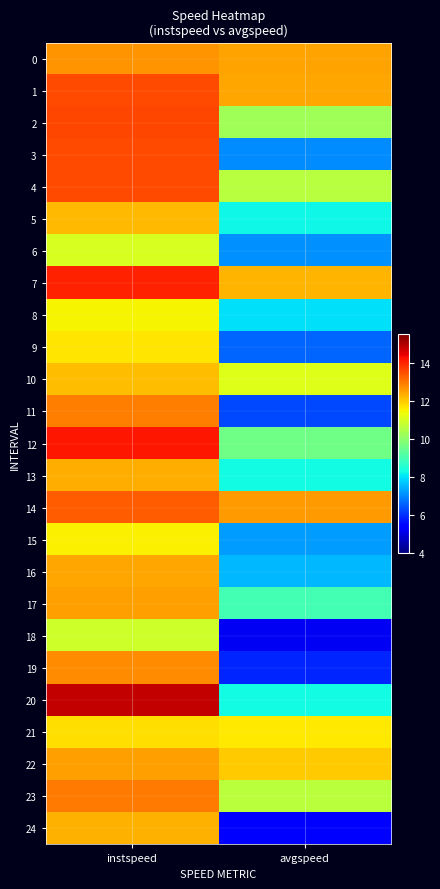

What is the maximum value shown in the chart?

14.8